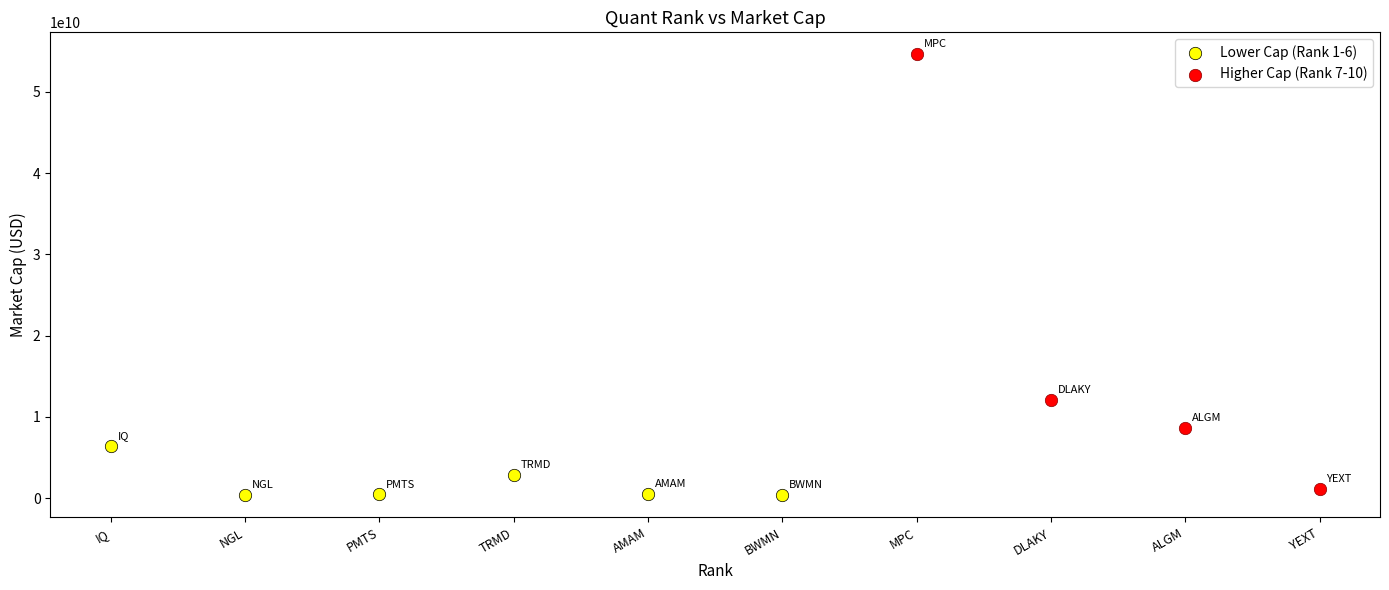

Which series reaches the maximum Y coordinate?

Higher Cap (Rank 7-10)